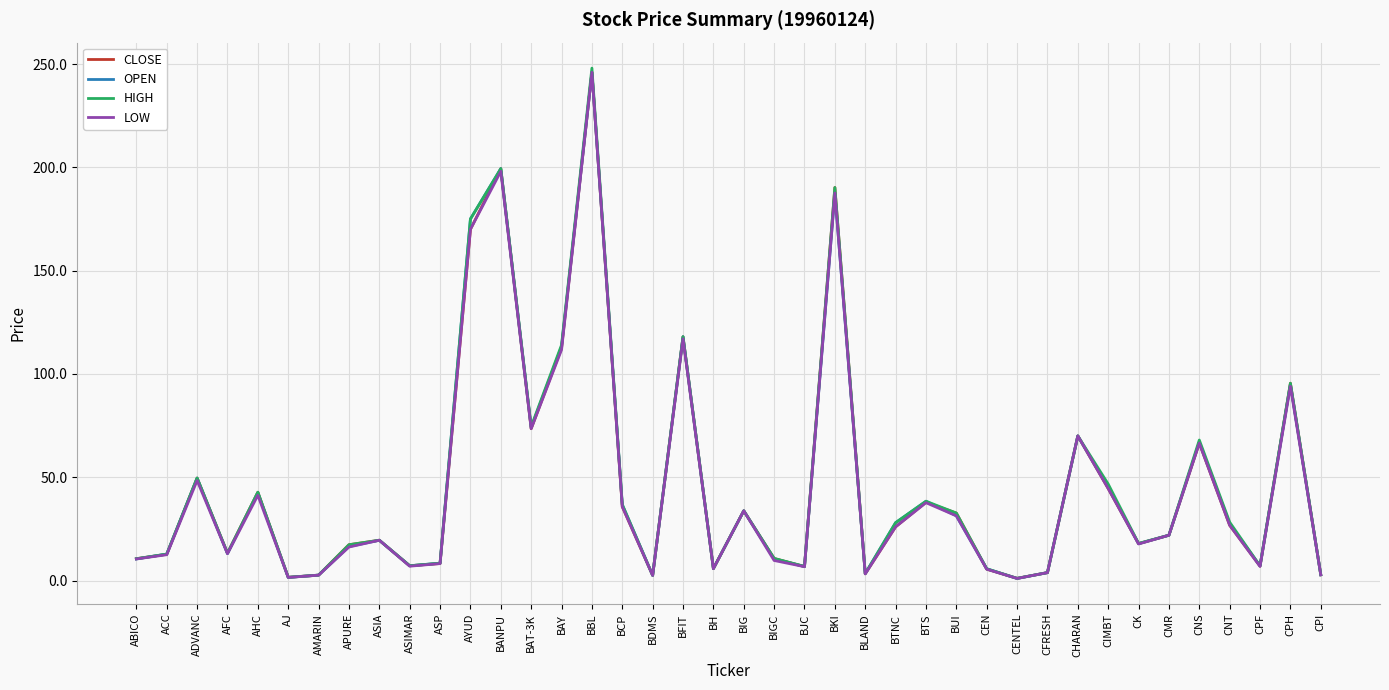

What position from the left is AYUD?

12